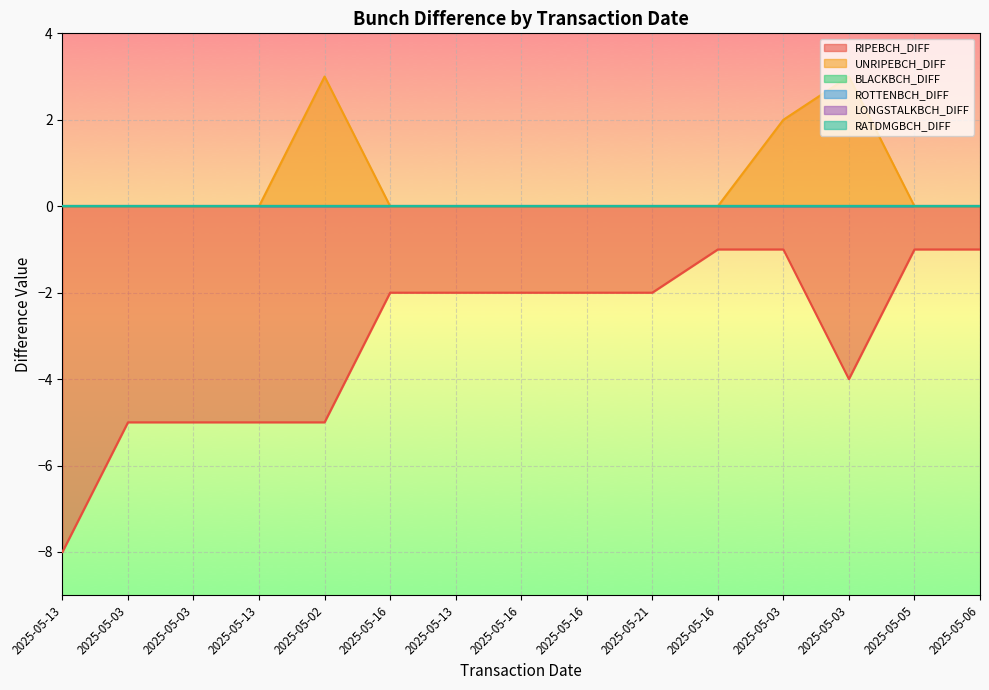

Which label corresponds to the largest value in the chart?

2025-05-02